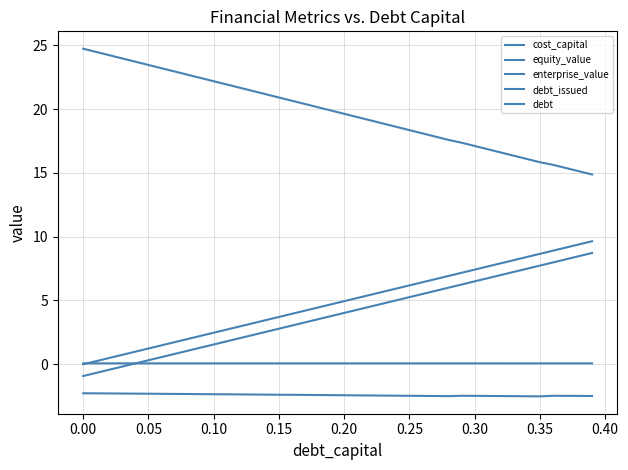

How many lines are shown in the chart?

5